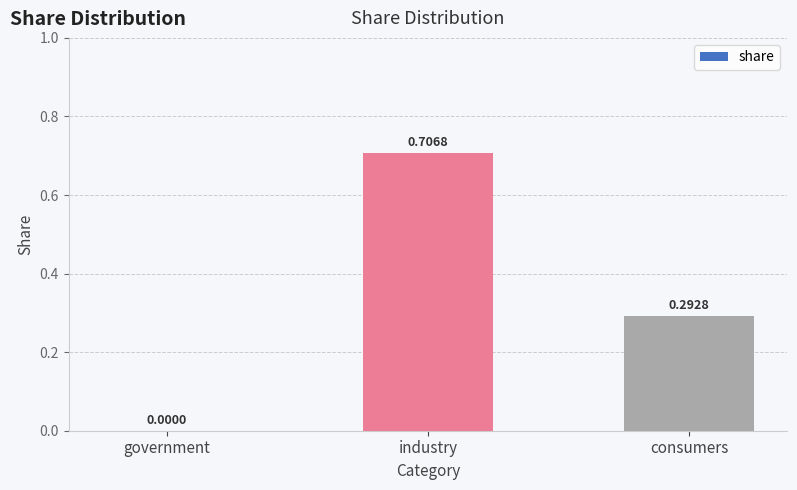

At which category does the chart reach its peak across all series?

industry